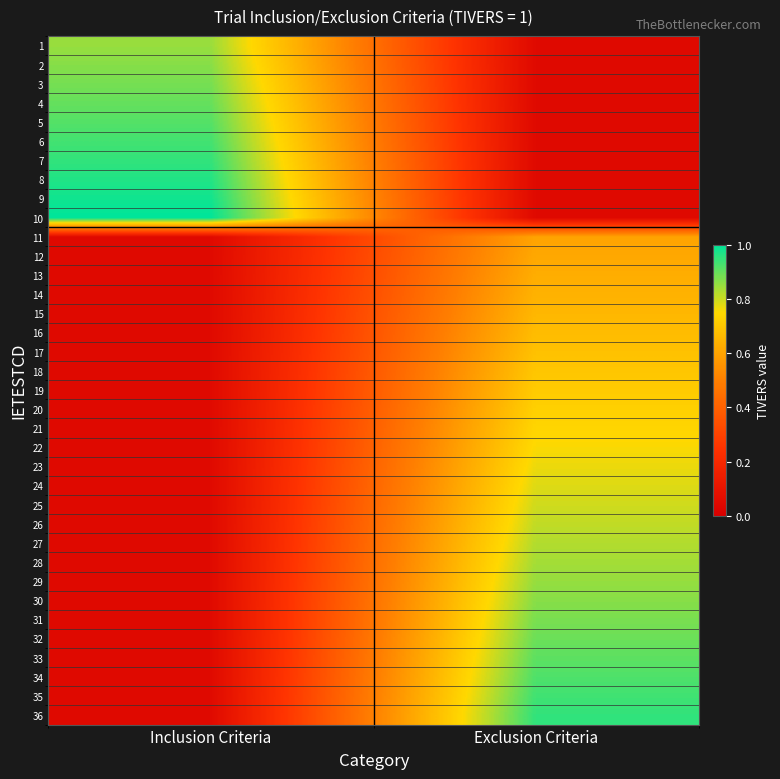

Reading left to right, list all the values displayed in this chart.

1: Inclusion Criteria=0.8	Exclusion Criteria=0.1
2: Inclusion Criteria=0.9	Exclusion Criteria=0.1
3: Inclusion Criteria=0.9	Exclusion Criteria=0.1
4: Inclusion Criteria=0.9	Exclusion Criteria=0.1
5: Inclusion Criteria=0.9	Exclusion Criteria=0.1
6: Inclusion Criteria=0.9	Exclusion Criteria=0.1
7: Inclusion Criteria=0.9	Exclusion Criteria=0.1
8: Inclusion Criteria=1.0	Exclusion Criteria=0.1
9: Inclusion Criteria=1.0	Exclusion Criteria=0.1
10: Inclusion Criteria=1.0	Exclusion Criteria=0.1
11: Inclusion Criteria=0.1	Exclusion Criteria=0.6
12: Inclusion Criteria=0.1	Exclusion Criteria=0.6
13: Inclusion Criteria=0.1	Exclusion Criteria=0.6
14: Inclusion Criteria=0.1	Exclusion Criteria=0.6
15: Inclusion Criteria=0.1	Exclusion Criteria=0.7
16: Inclusion Criteria=0.1	Exclusion Criteria=0.7
17: Inclusion Criteria=0.1	Exclusion Criteria=0.7
18: Inclusion Criteria=0.1	Exclusion Criteria=0.7
19: Inclusion Criteria=0.1	Exclusion Criteria=0.7
20: Inclusion Criteria=0.1	Exclusion Criteria=0.7
21: Inclusion Criteria=0.1	Exclusion Criteria=0.7
22: Inclusion Criteria=0.1	Exclusion Criteria=0.8
23: Inclusion Criteria=0.1	Exclusion Criteria=0.8
24: Inclusion Criteria=0.1	Exclusion Criteria=0.8
25: Inclusion Criteria=0.1	Exclusion Criteria=0.8
26: Inclusion Criteria=0.1	Exclusion Criteria=0.8
27: Inclusion Criteria=0.1	Exclusion Criteria=0.8
28: Inclusion Criteria=0.1	Exclusion Criteria=0.8
29: Inclusion Criteria=0.1	Exclusion Criteria=0.9
30: Inclusion Criteria=0.1	Exclusion Criteria=0.9
31: Inclusion Criteria=0.1	Exclusion Criteria=0.9
32: Inclusion Criteria=0.1	Exclusion Criteria=0.9
33: Inclusion Criteria=0.1	Exclusion Criteria=0.9
34: Inclusion Criteria=0.1	Exclusion Criteria=0.9
35: Inclusion Criteria=0.1	Exclusion Criteria=0.9
36: Inclusion Criteria=0.1	Exclusion Criteria=0.9